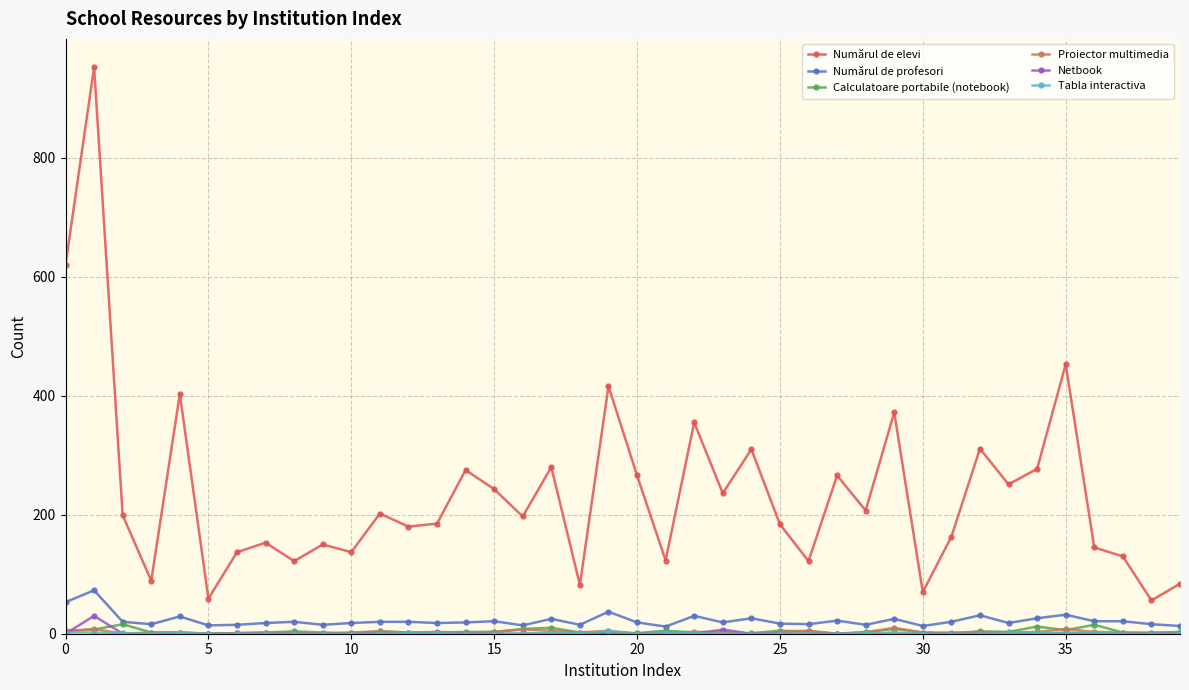

What is the highest value of the Numărul de profesori series?

73